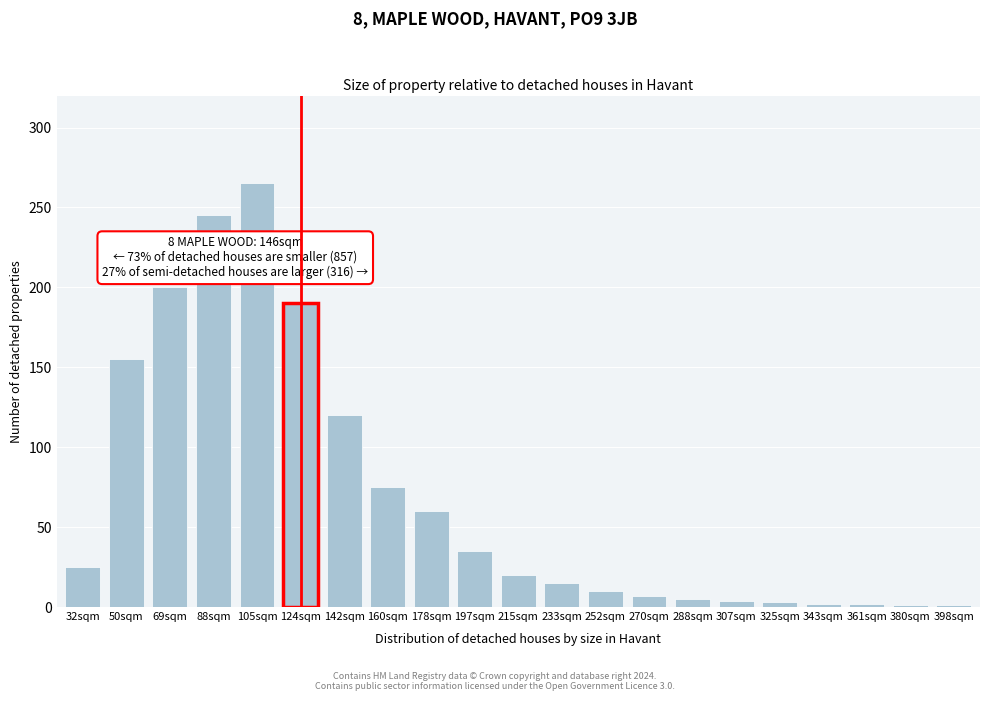

The chart shows a value of 2 at 343sqm. True or false?

True